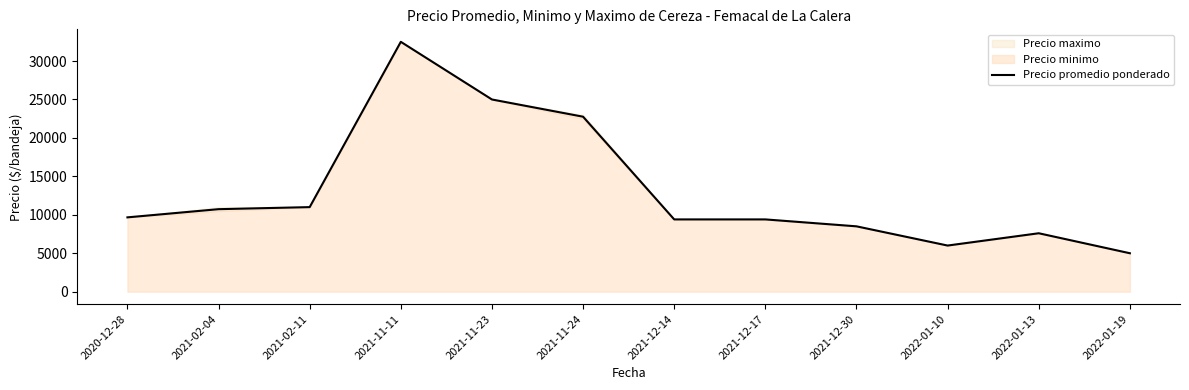

At which category does the data reach its first local peak?

2021-11-11